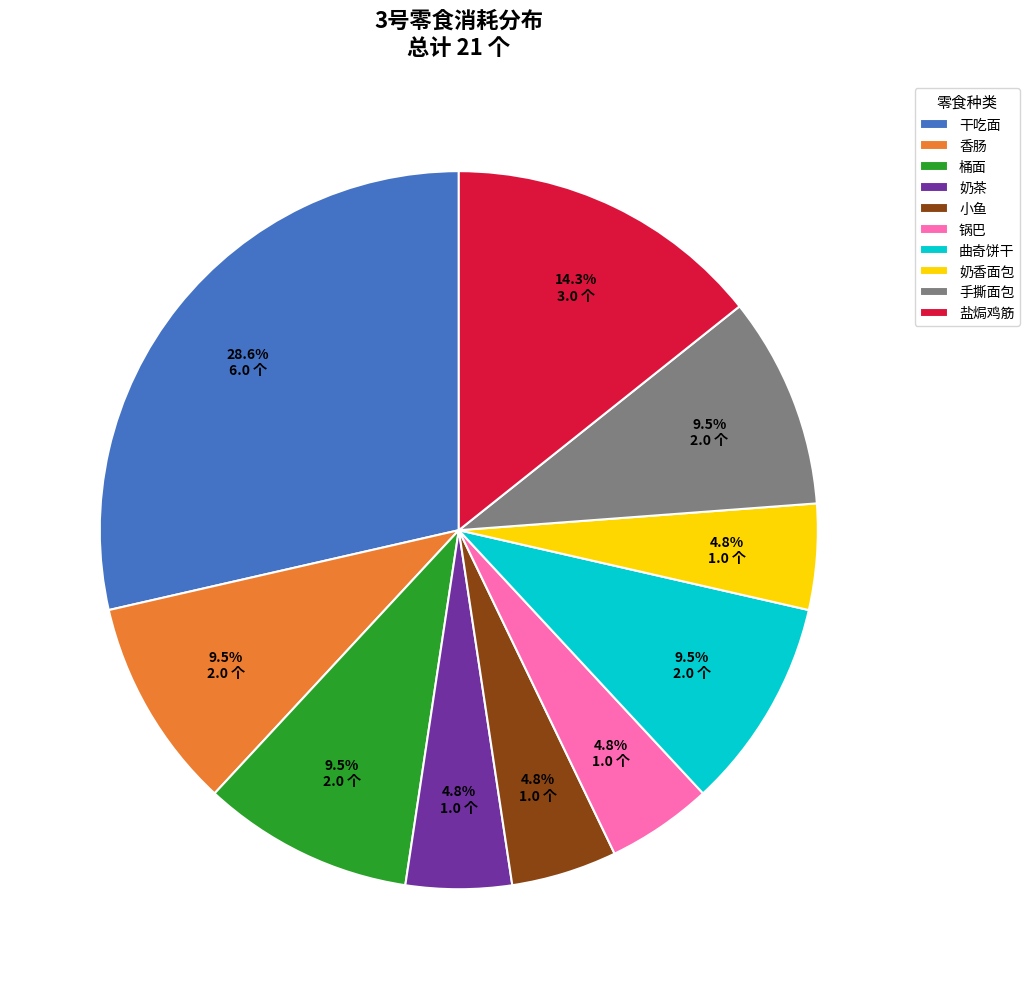

Which slice is the largest?

干吃面